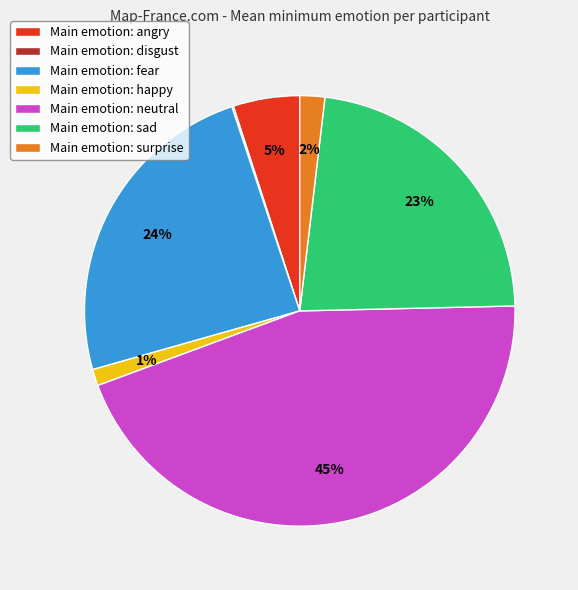

Which slice is the largest?

Main emotion: neutral